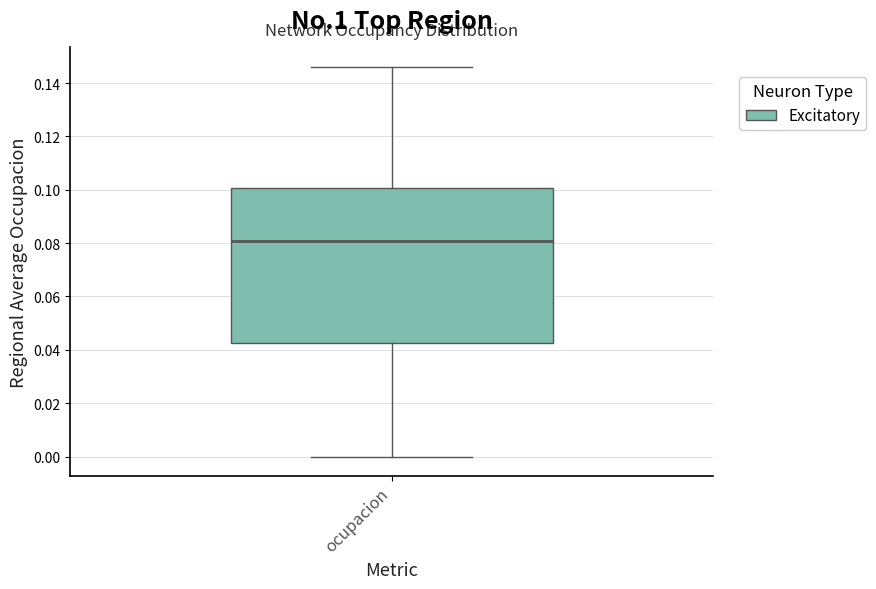

Where does the median line of the box for ocupacion sit on the y-axis? The values are not printed on the chart, so give them approximately, as read against the axis.

0.080